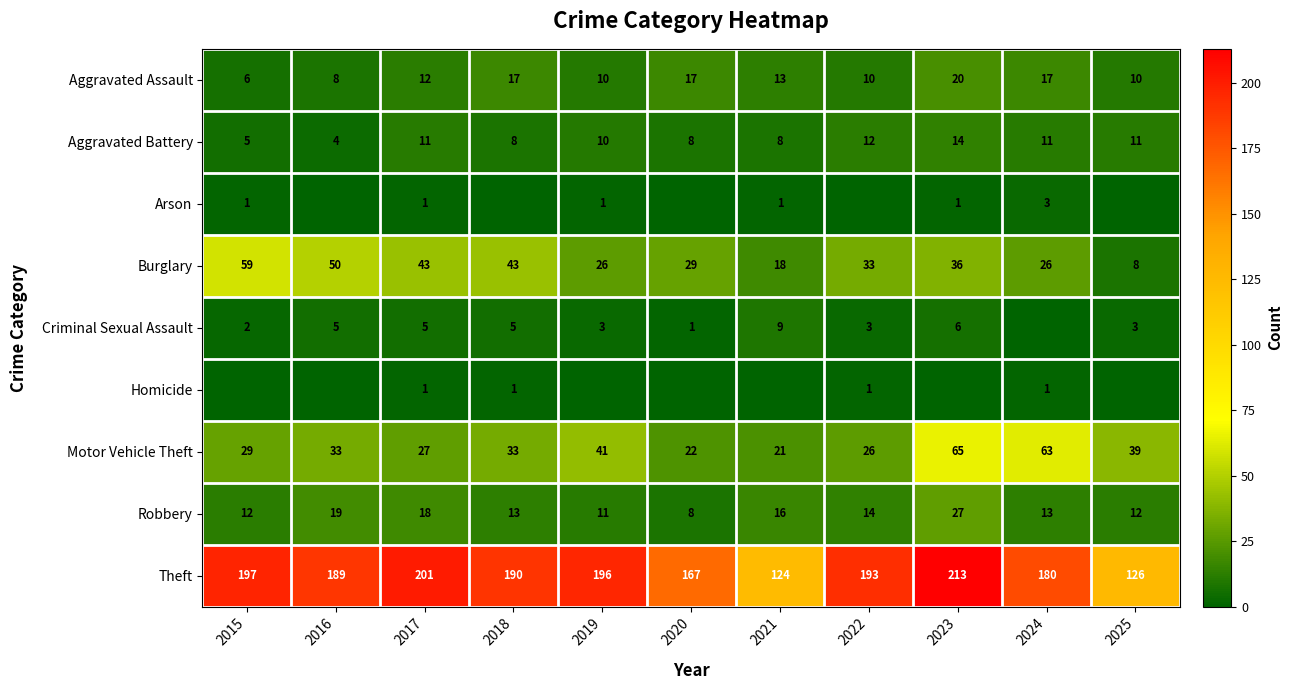

What is the highest value of the Robbery series?

27